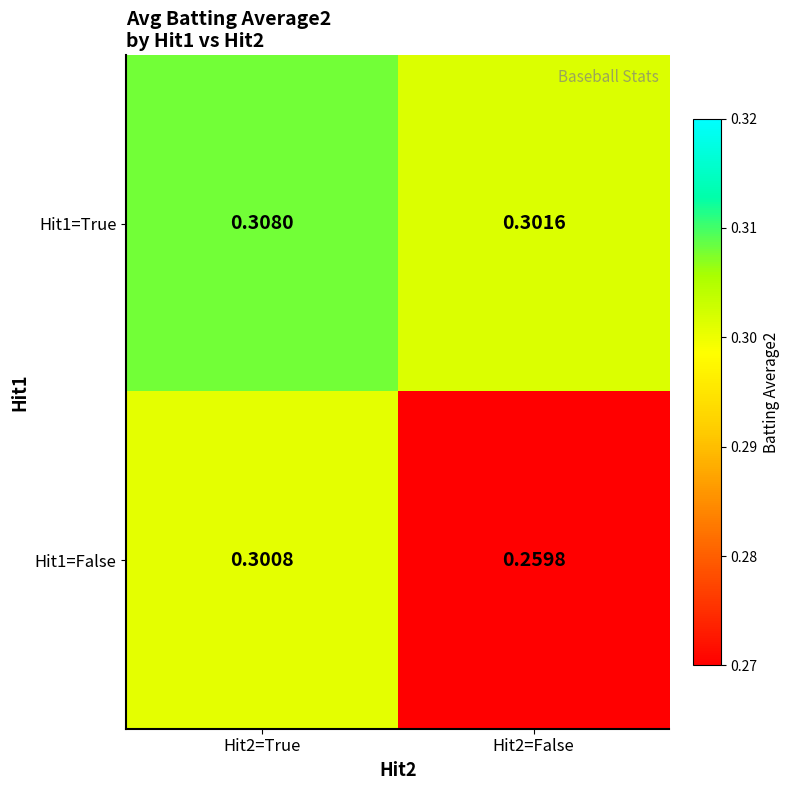

What is the smallest value displayed?

0.3